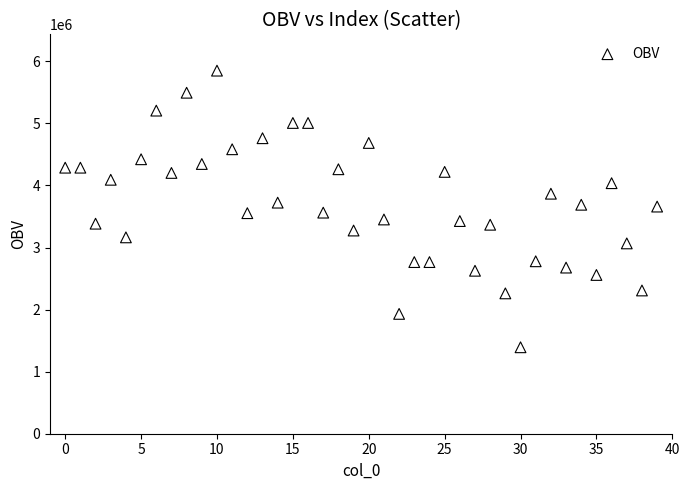

What is the range of Y values (max minus min)?

4457515.4